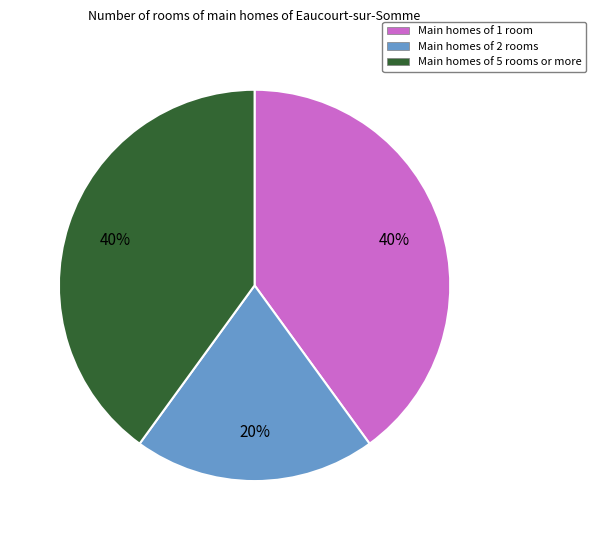

Which category has the smallest portion of the pie?

Main homes of 2 rooms